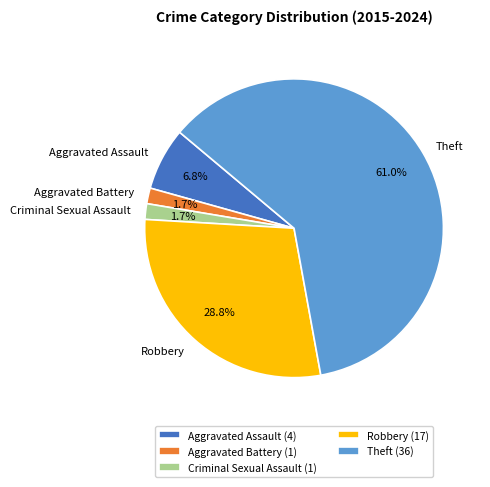

Is Aggravated Assault the majority of the pie?

No